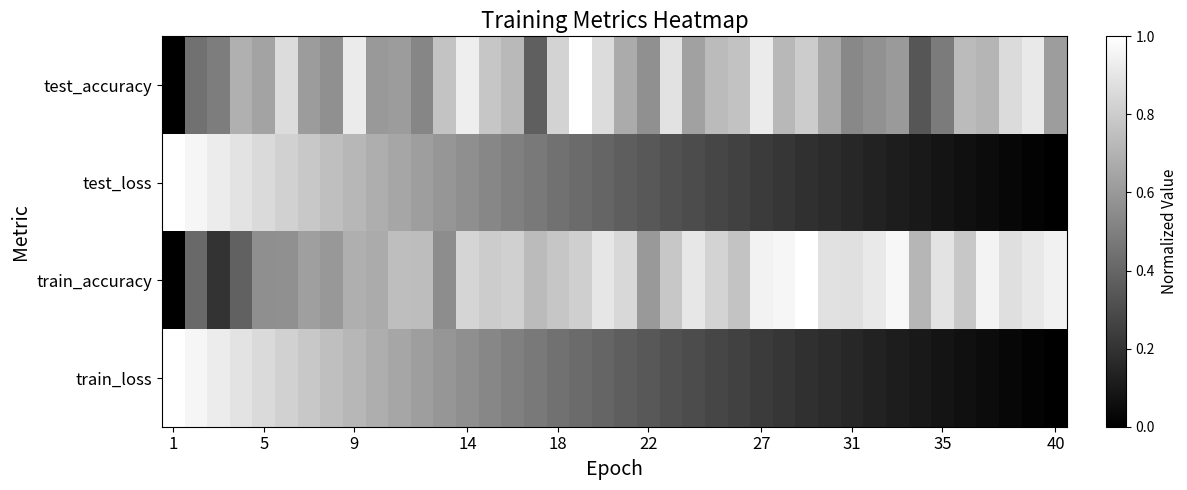

What is the greatest value displayed?

1.0